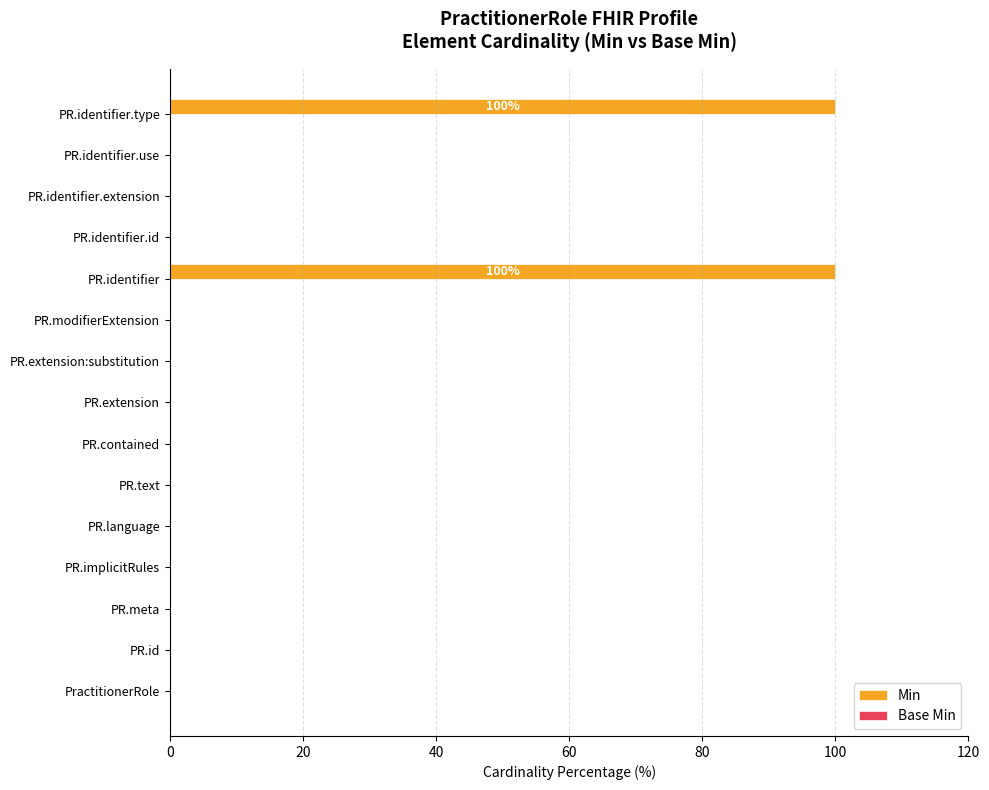

Count the number of categories in the chart.

15